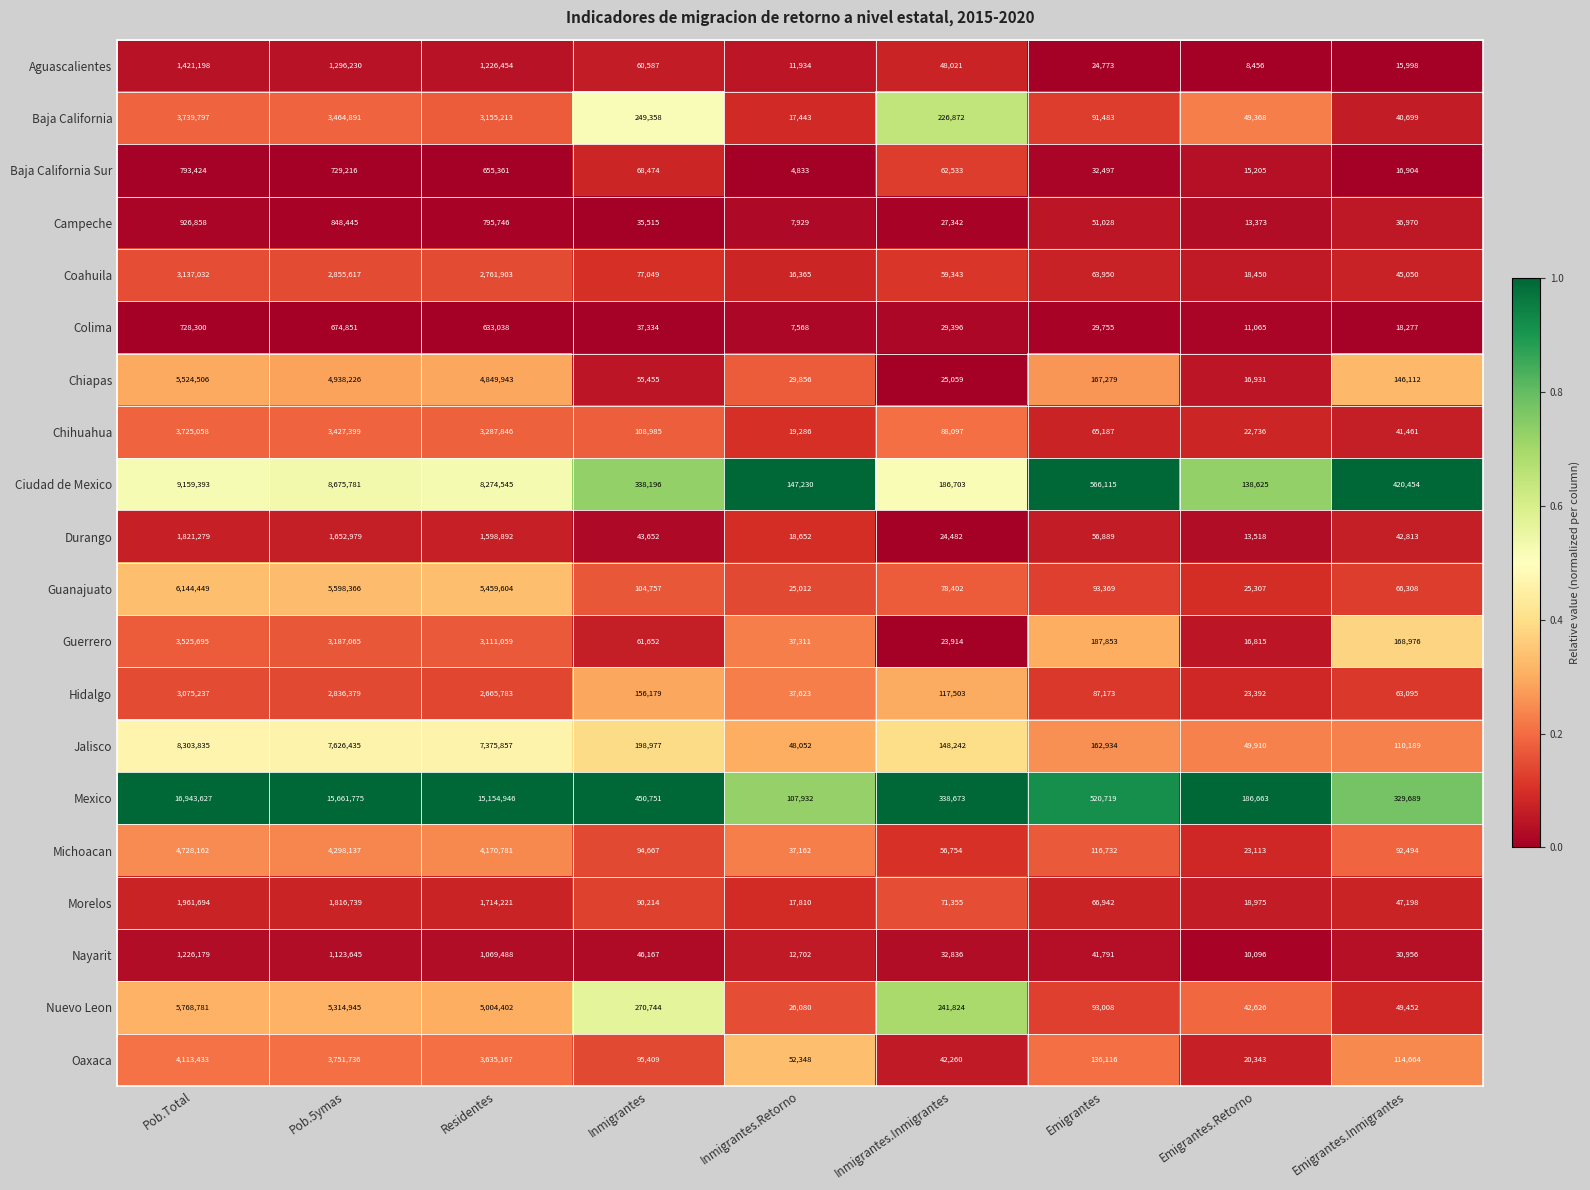

Count the number of categories in the chart.

9